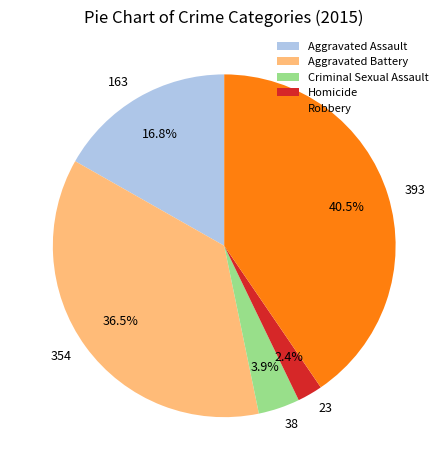

Does any single category account for the majority?

No